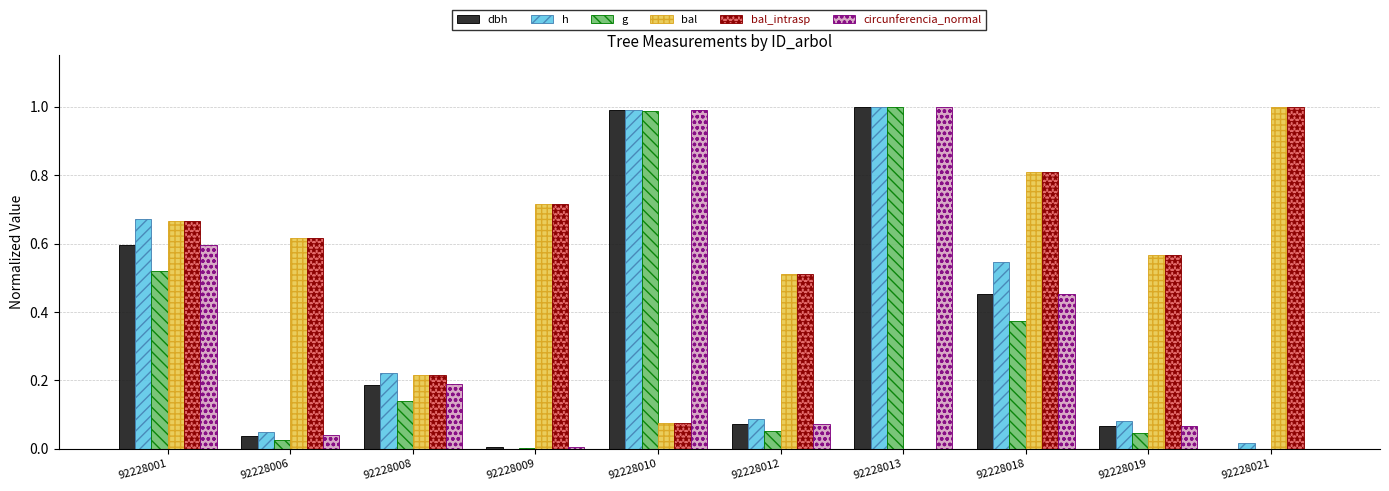

What are all the series names shown in the legend?

dbh, h, g, bal, bal_intrasp, circunferencia_normal